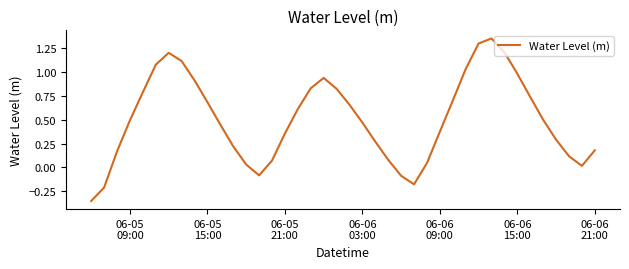

What is the difference between the maximum and minimum values?

1.7